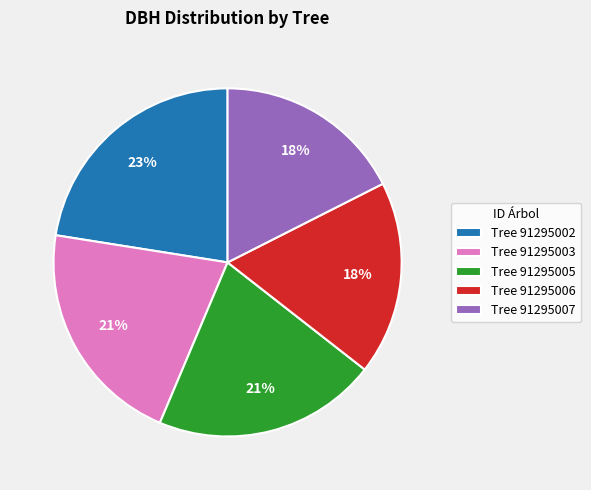

Is the sum of Tree 91295003 and Tree 91295006 greater than half?

No